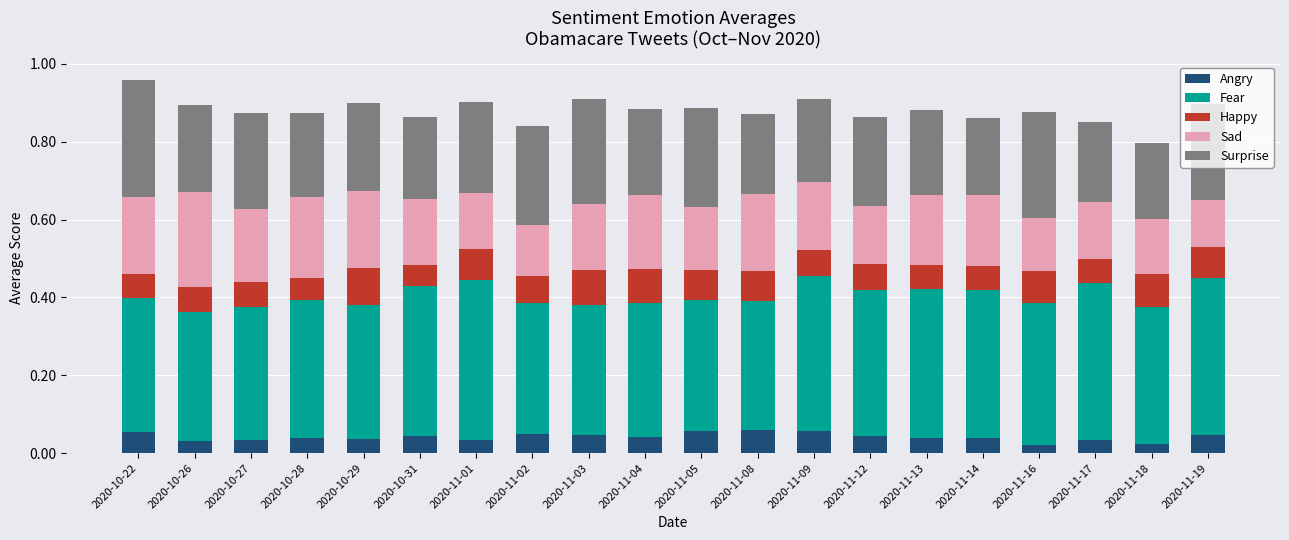

What is the total value across all series at 2020-11-16?

0.9